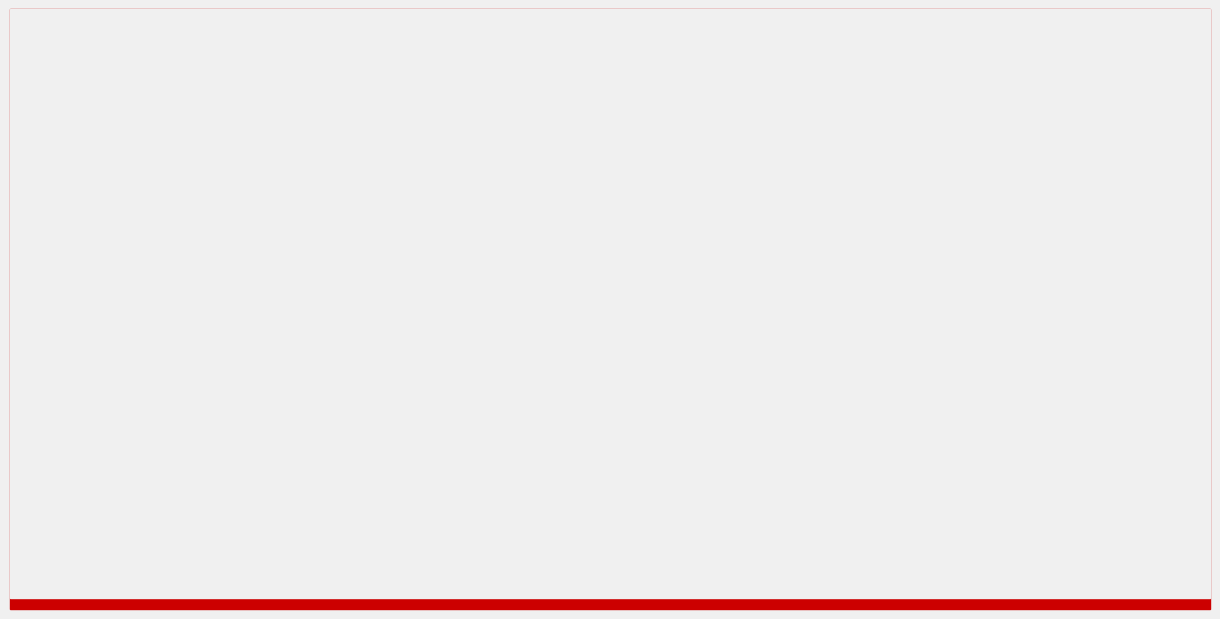

List the series in order of their overall mean, lowest first.

Accuracy, Auc